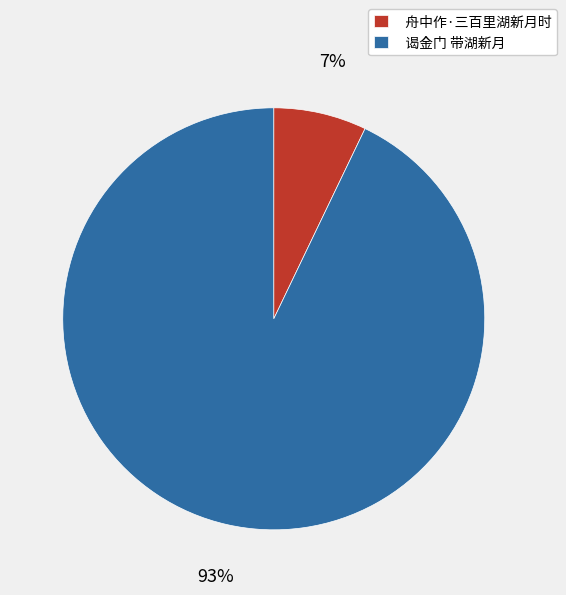

Which slice represents more than half of the pie?

谒金门 带湖新月